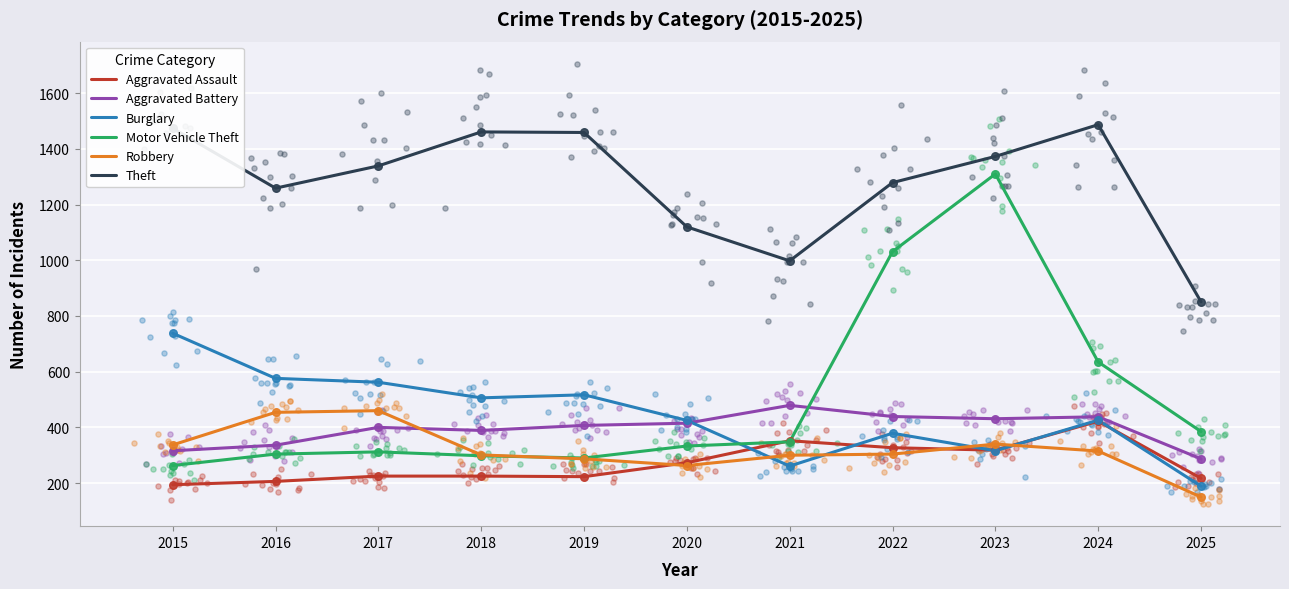

Which series has the largest total across all categories?

Theft